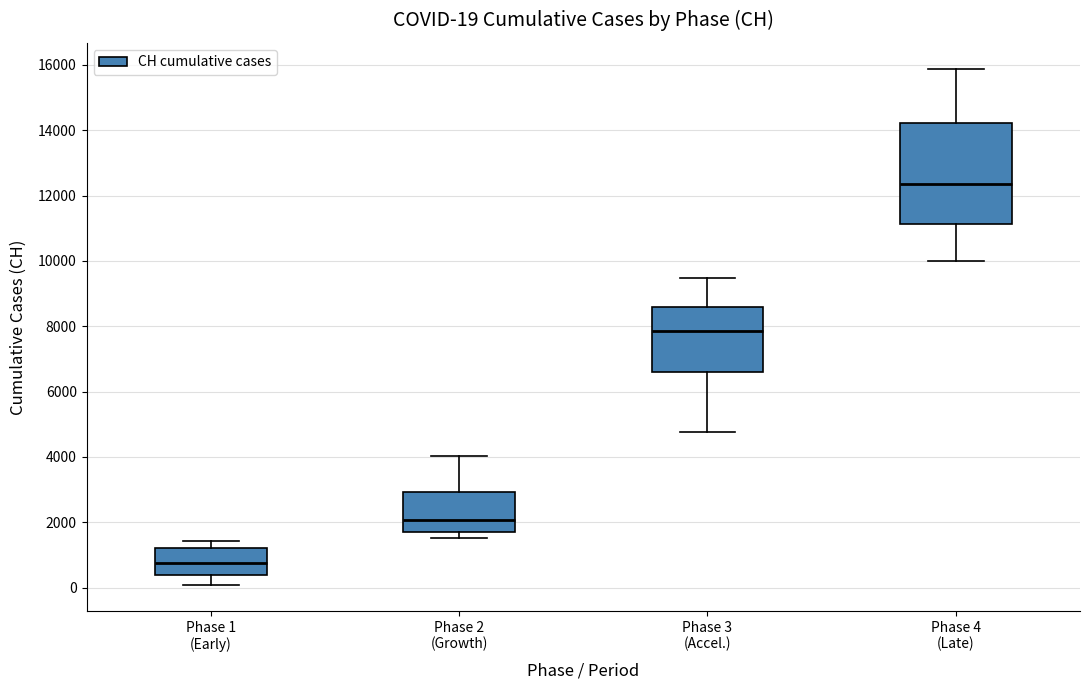

Which box's median line is the highest?

Phase 4 (Late)